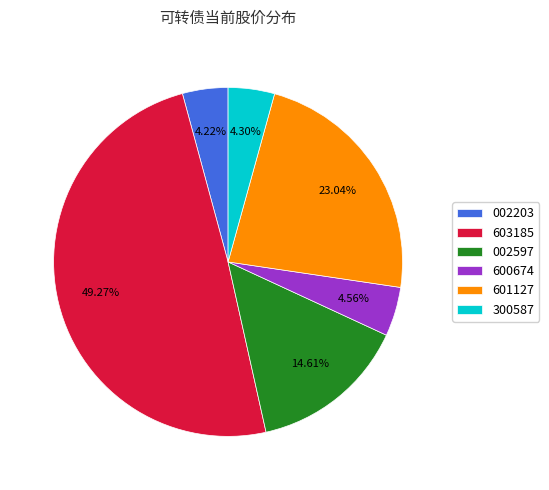

Do 601127 and 002203 together represent more than half of the pie?

No